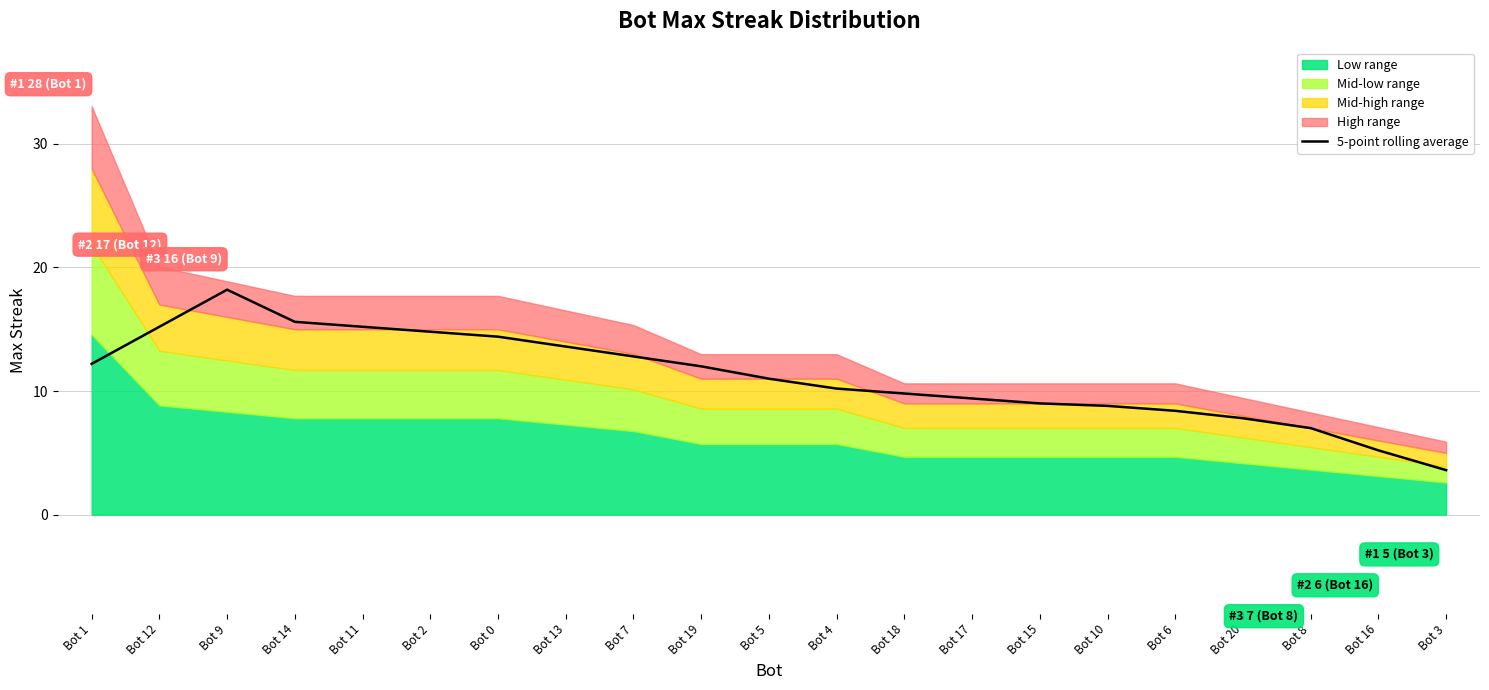

What is the maximum value for 5-point rolling average?

18.2